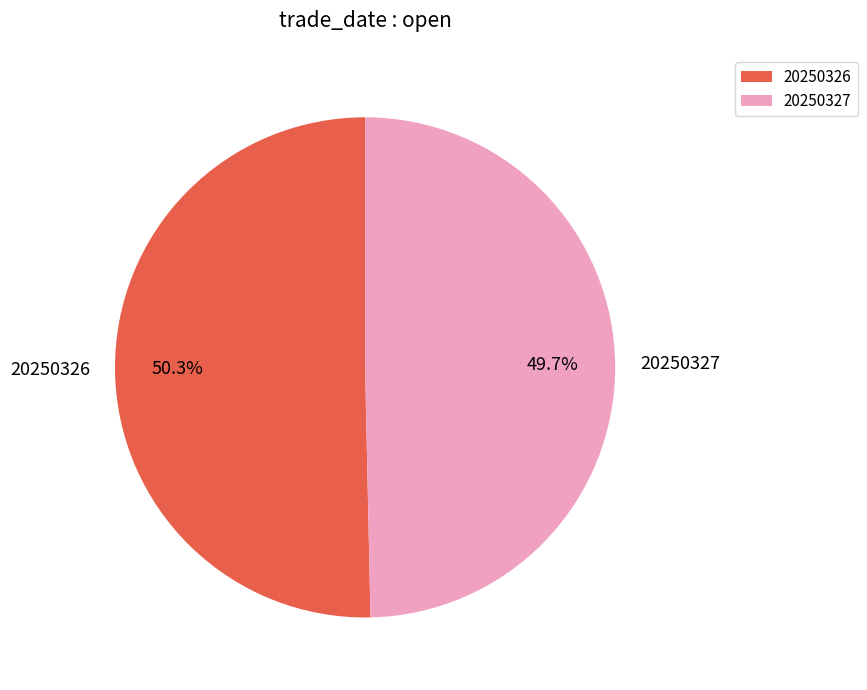

What percentage do 20250326 and 20250327 together represent?

100.0%